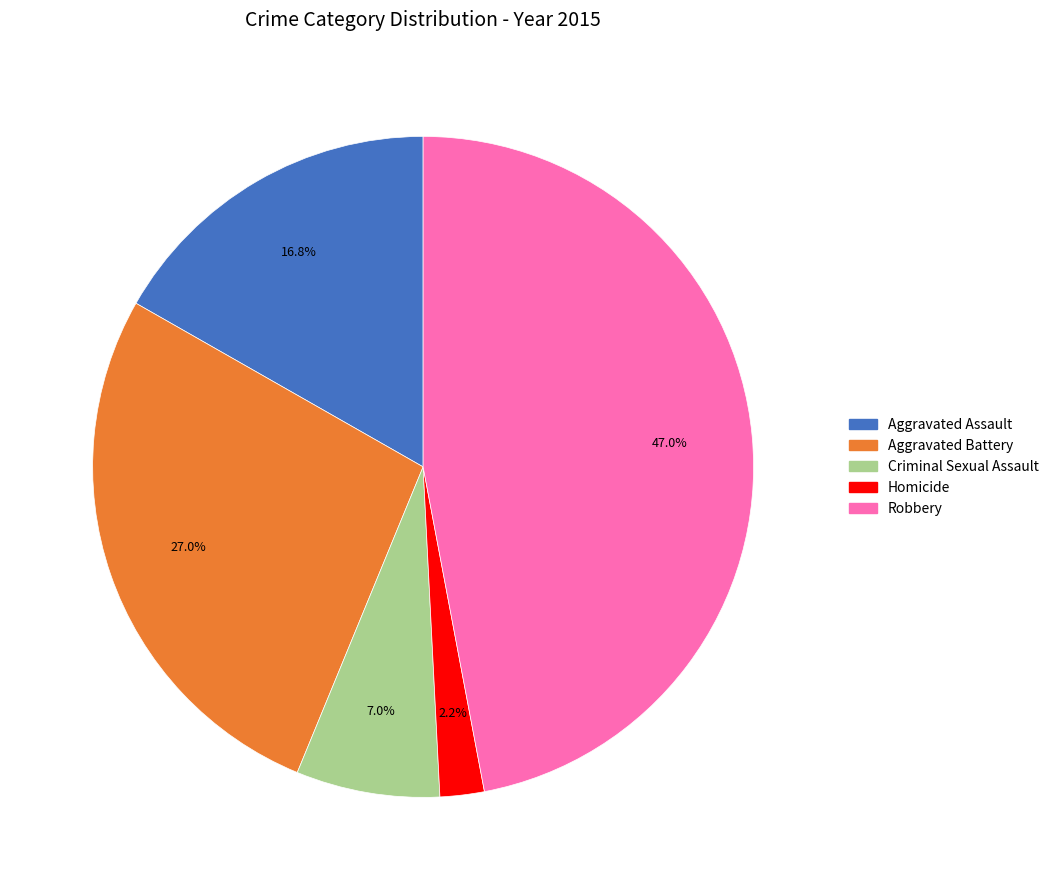

Combined, what portion of the pie is Aggravated Battery and Homicide?

29.2%